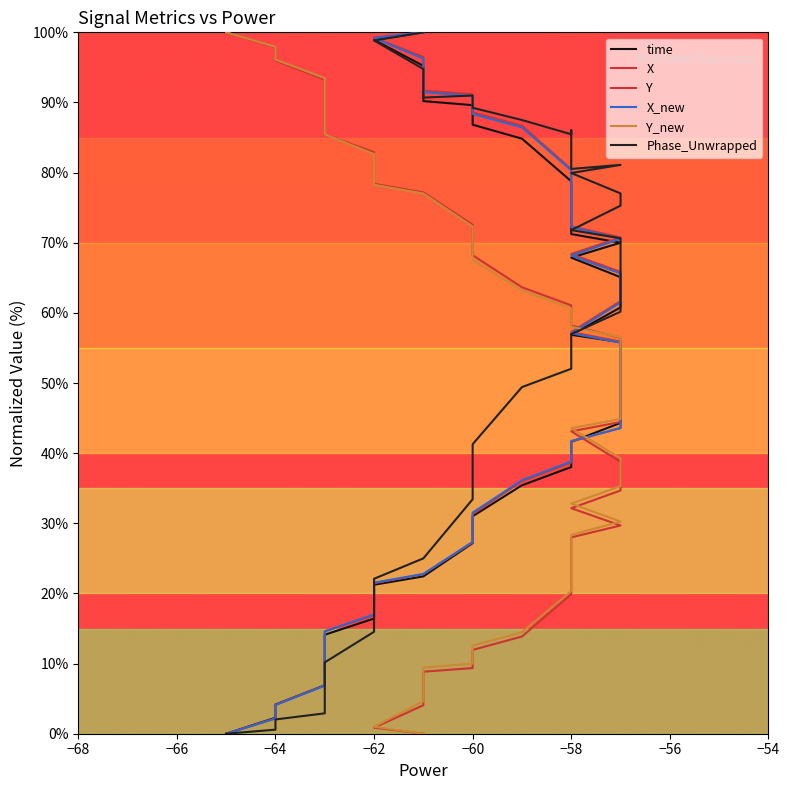

After their last crossing, which series has the higher values: Phase_Unwrapped or Y_new?

Phase_Unwrapped